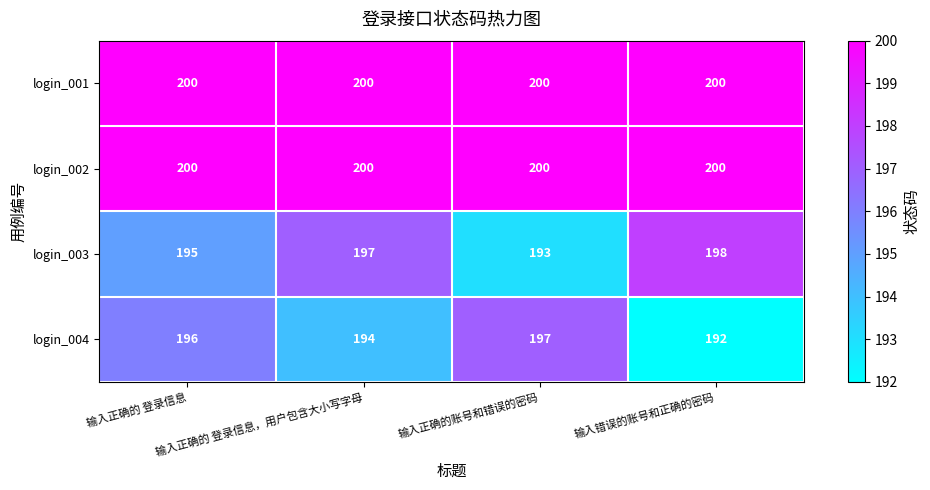

How many login_004 values are between 194 and 197?

3